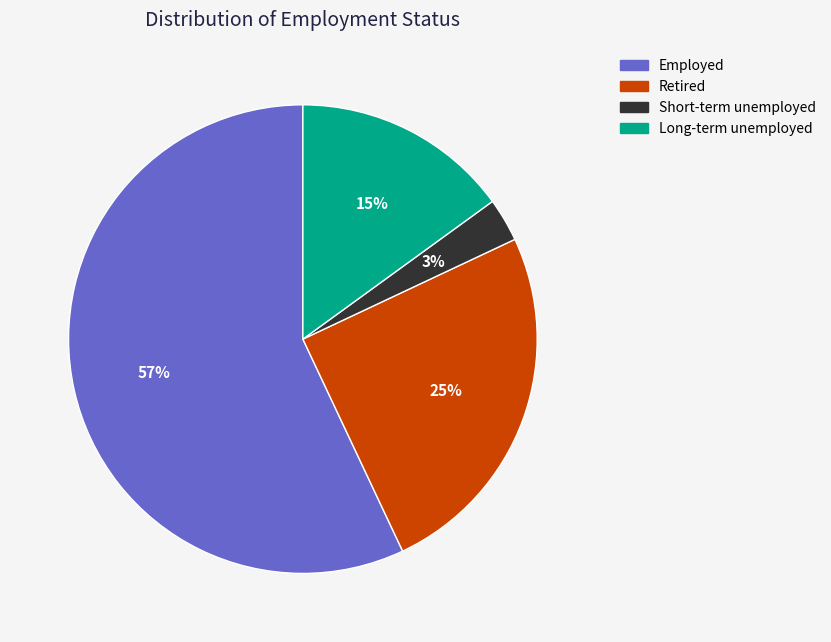

Is it true that Long-term unemployed is 10% of the pie?

False